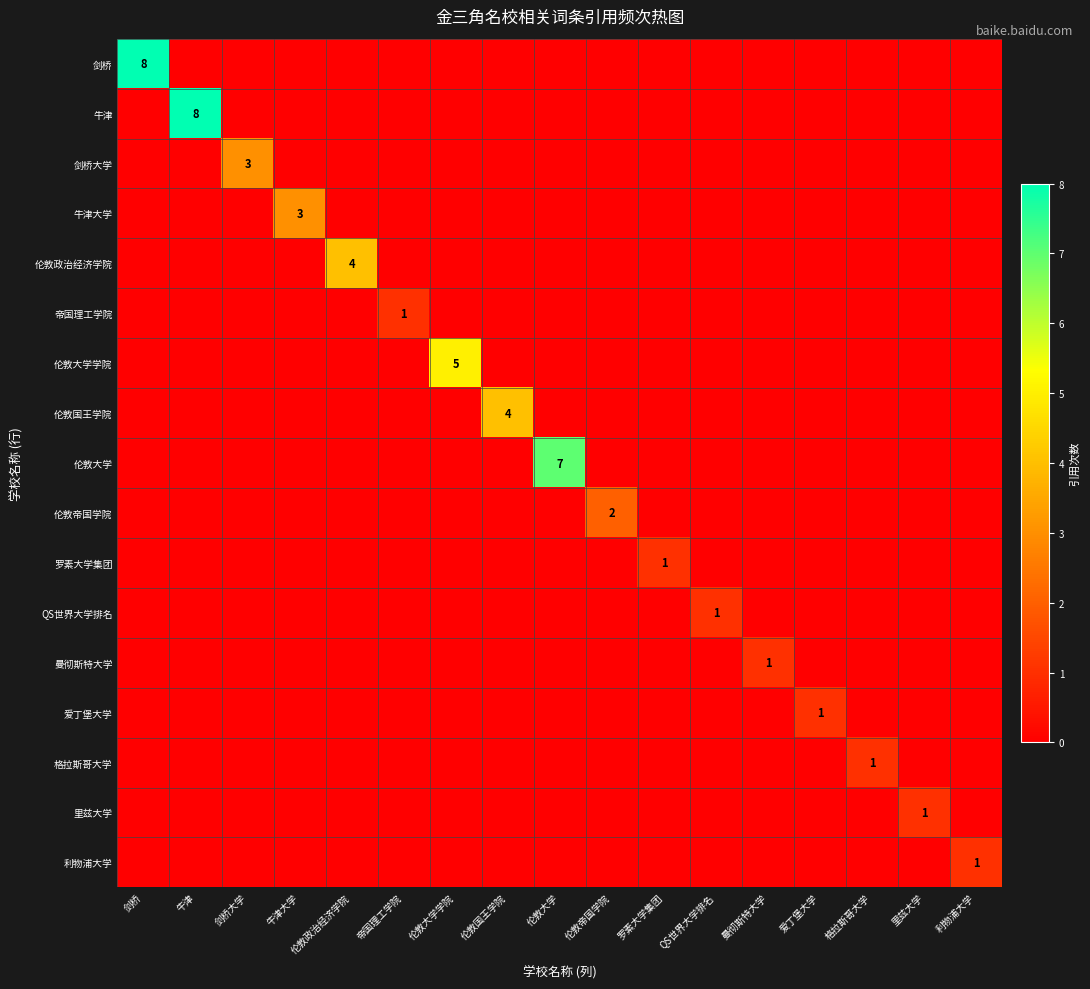

What is the difference between the highest and lowest values at 伦敦大学学院?

5